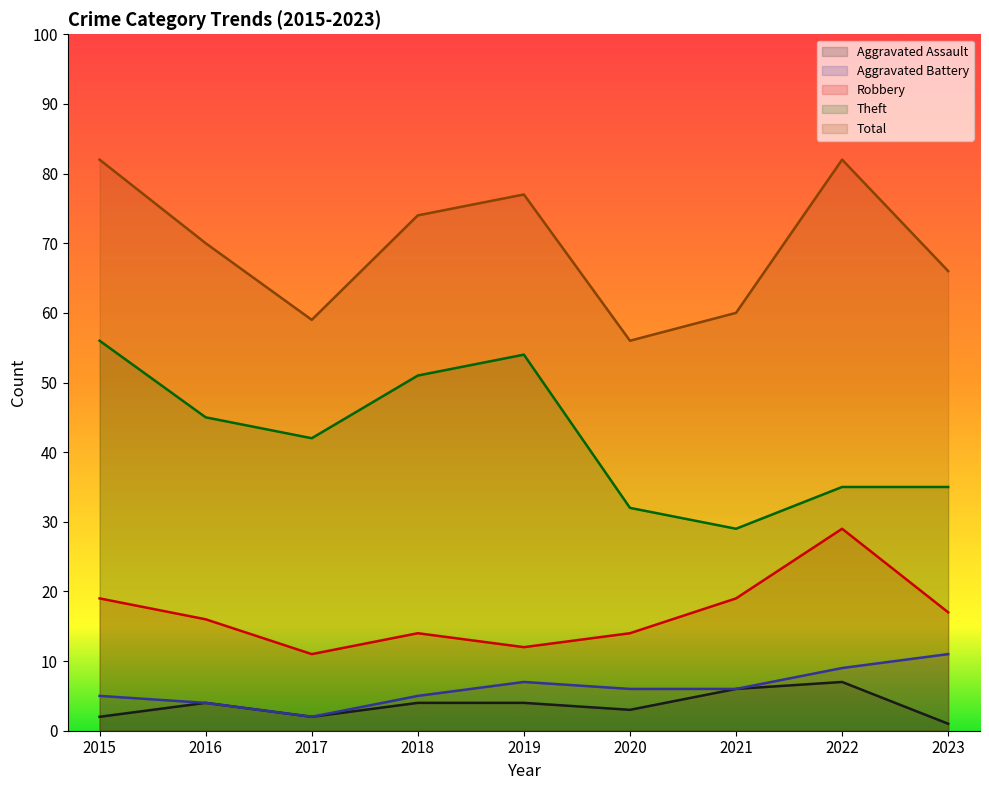

The value of Aggravated Assault at 2017 is 2. True or false?

True